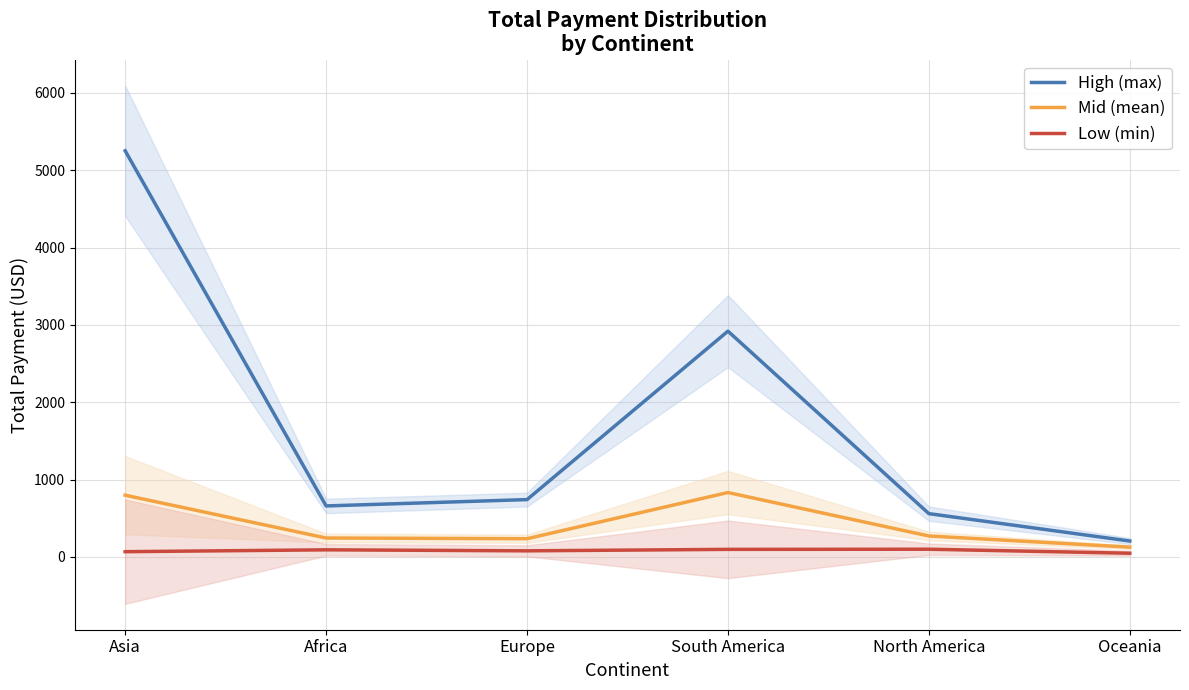

Reading left to right, transcribe all the data shown in this chart.

High (max): Asia=5251.0	Africa=659.5	Europe=741.2	South America=2919.2	North America=559.7	Oceania=205.5
Mid (mean): Asia=798.2	Africa=244.6	Europe=235.5	South America=832.6	North America=270.8	Oceania=126.7
Low (min): Asia=67.8	Africa=91.8	Europe=78.8	South America=97.8	North America=99.7	Oceania=47.9